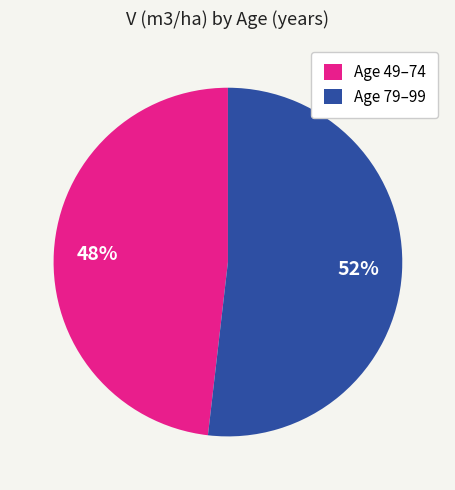

Does Age 79–99 account for over 50% of the chart?

Yes